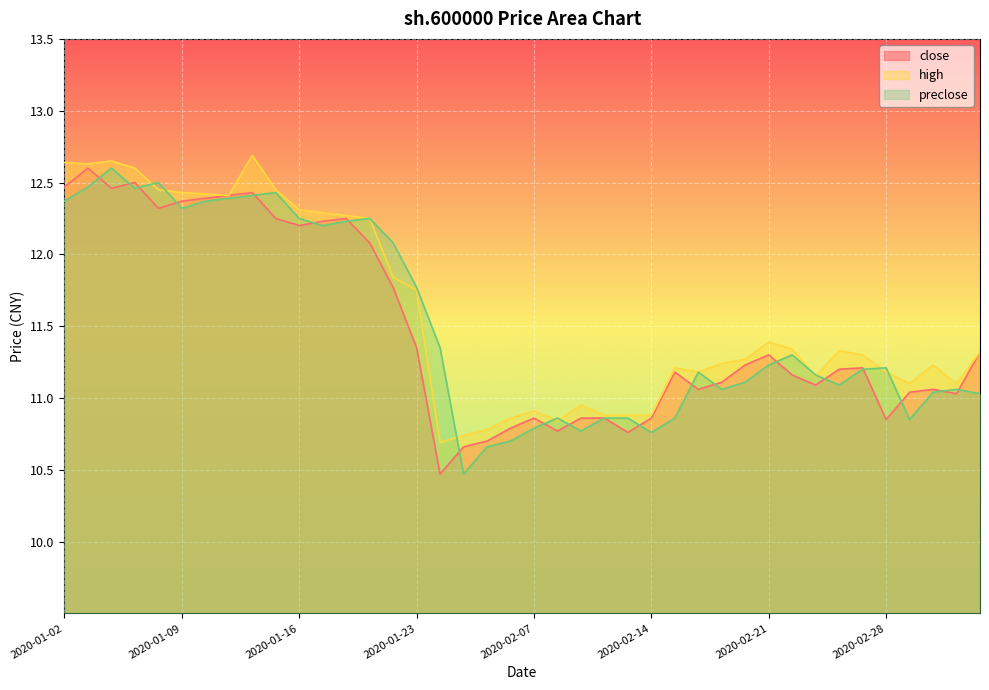

Reading left to right, transcribe all the data shown in this chart.

close: 12.5	12.6	12.5	12.5	12.3	12.4	12.4	12.4	12.4	12.2	12.2	12.2	12.2	12.1	11.8	11.3	10.5	10.7	10.7	10.8	10.9	10.8	10.9	10.9	10.8	10.9	11.2	11.1	11.1	11.2	11.3	11.2	11.1	11.2	11.2	10.8	11.0	11.1	11.0	11.3
high: 12.6	12.6	12.7	12.6	12.4	12.4	12.4	12.4	12.7	12.4	12.3	12.3	12.3	12.2	11.8	11.8	10.7	10.7	10.8	10.9	10.9	10.8	10.9	10.9	10.9	10.9	11.2	11.2	11.2	11.3	11.4	11.3	11.2	11.3	11.3	11.2	11.1	11.2	11.1	11.3
preclose: 12.4	12.5	12.6	12.5	12.5	12.3	12.4	12.4	12.4	12.4	12.2	12.2	12.2	12.2	12.1	11.8	11.3	10.5	10.7	10.7	10.8	10.9	10.8	10.9	10.9	10.8	10.9	11.2	11.1	11.1	11.2	11.3	11.2	11.1	11.2	11.2	10.8	11.0	11.1	11.0